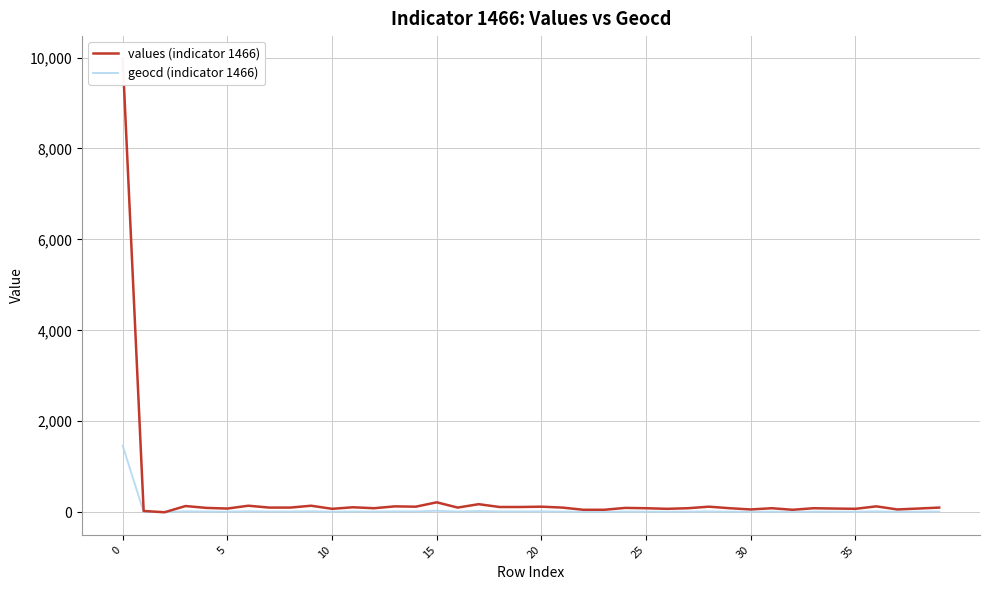

What is the difference between the second highest and minimum values in the values (indicator 1466) series?

218